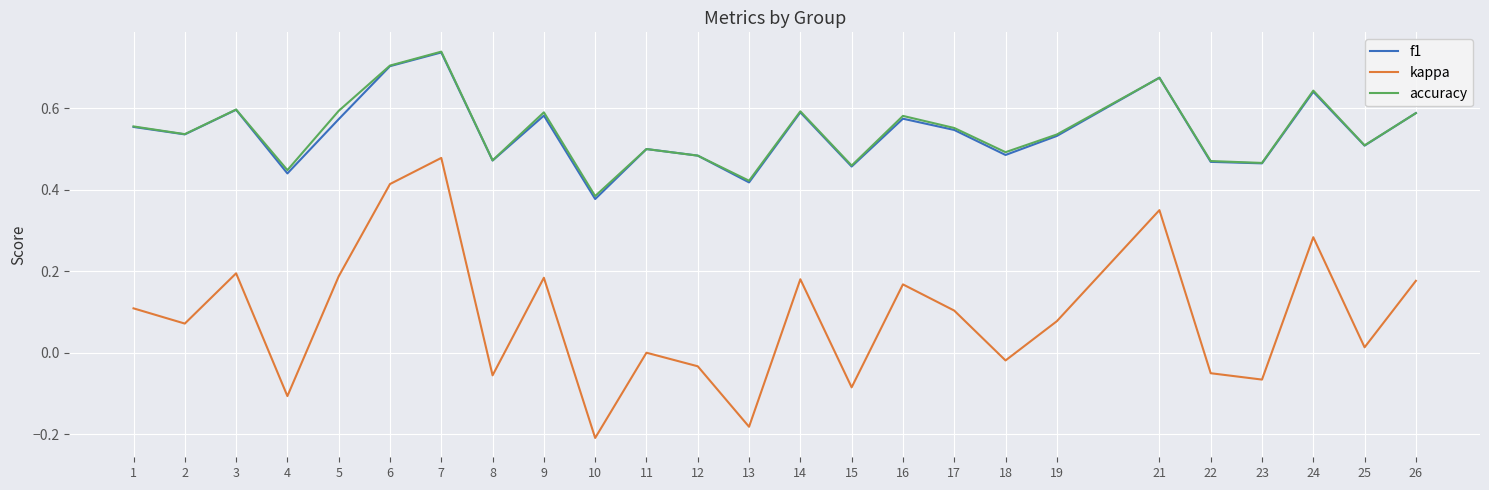

At how many categories does at least one series exceed 0?

25